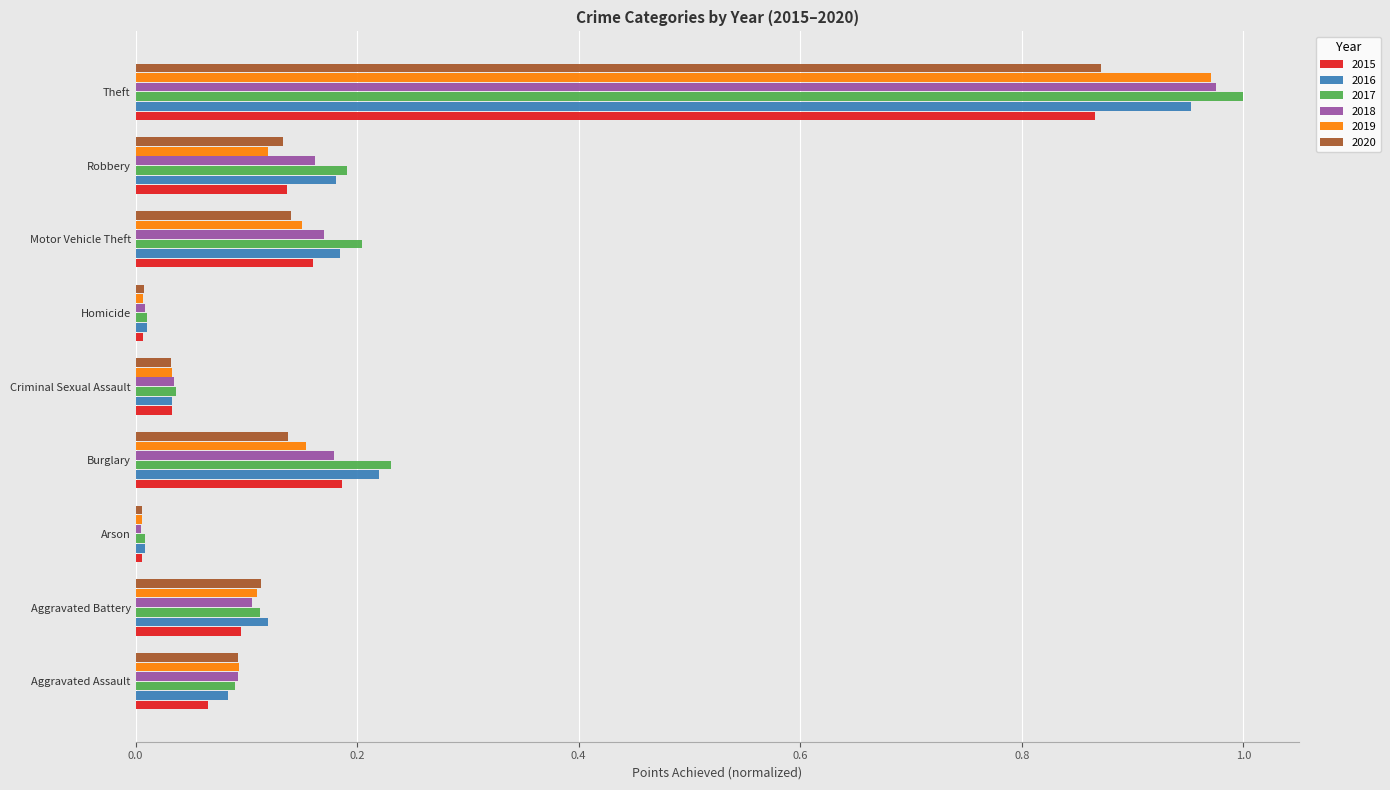

What is the sum of all 2020 values?

1.5